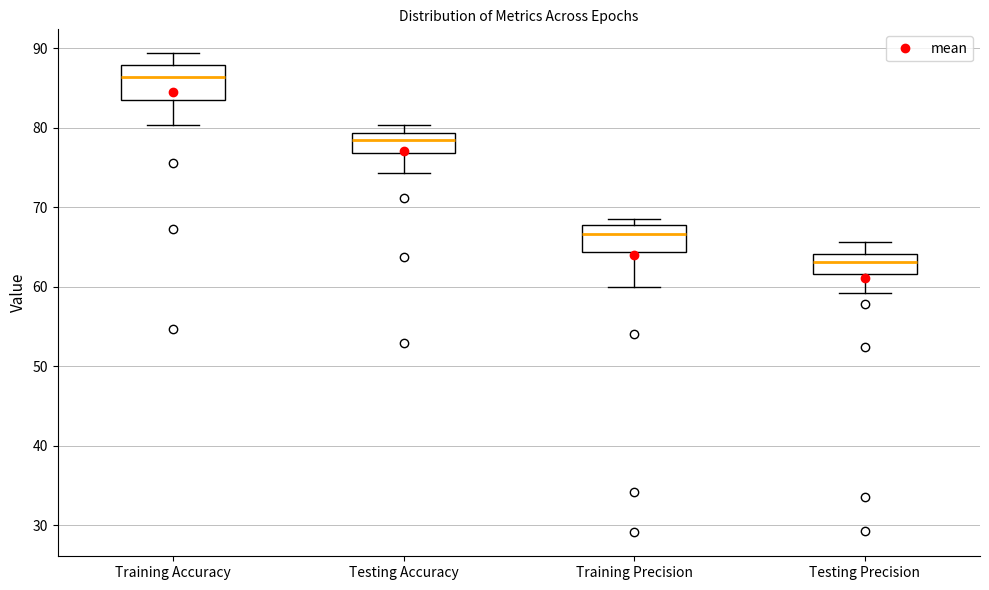

Reading left to right, transcribe this box plot: for each box, give where its median line is, the range the box spans, and where its two whiskers end, as read against the y-axis. The values are not printed on the chart, so give them approximately, as read against the axis.

Training Accuracy: median 86, box 83 to 88, whiskers 80 to 89
Testing Accuracy: median 78, box 77 to 79, whiskers 74 to 80
Training Precision: median 67, box 64 to 68, whiskers 60 to 68 (just above the box's upper edge)
Testing Precision: median 63, box 62 to 64, whiskers 59 to 66